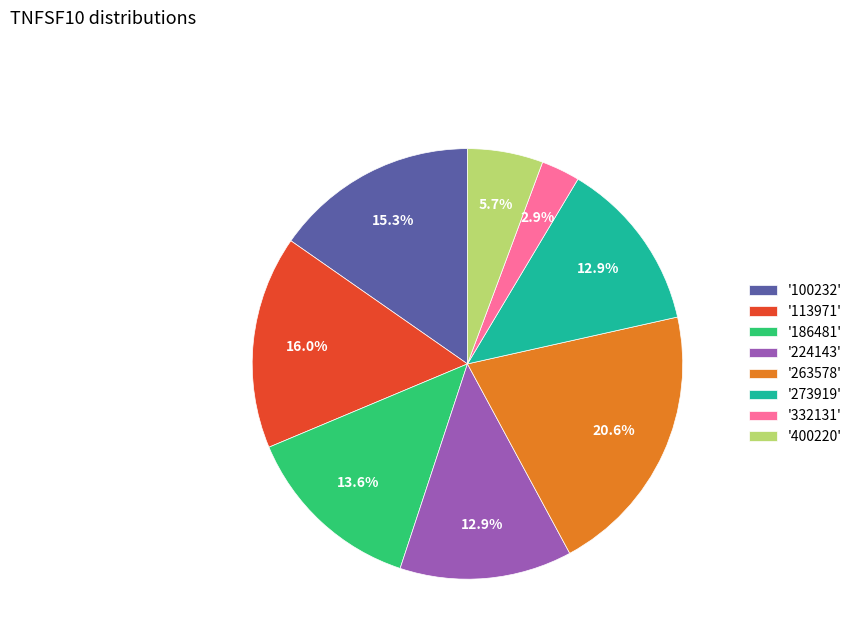

Combined, do '224143' and '332131' account for over 50%?

No